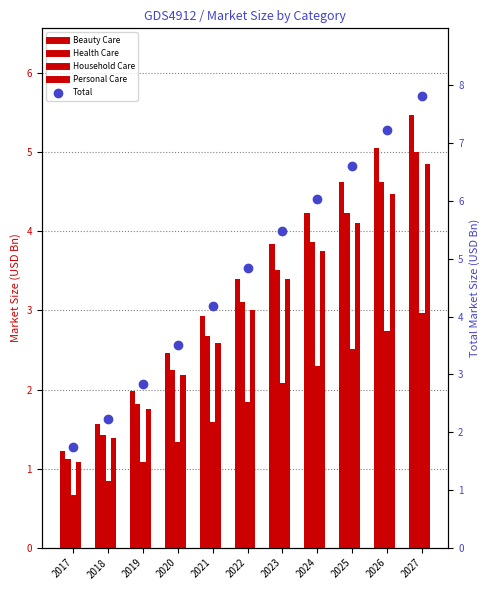

What are all the series names shown in the legend?

Beauty Care, Health Care, Household Care, Personal Care, Total